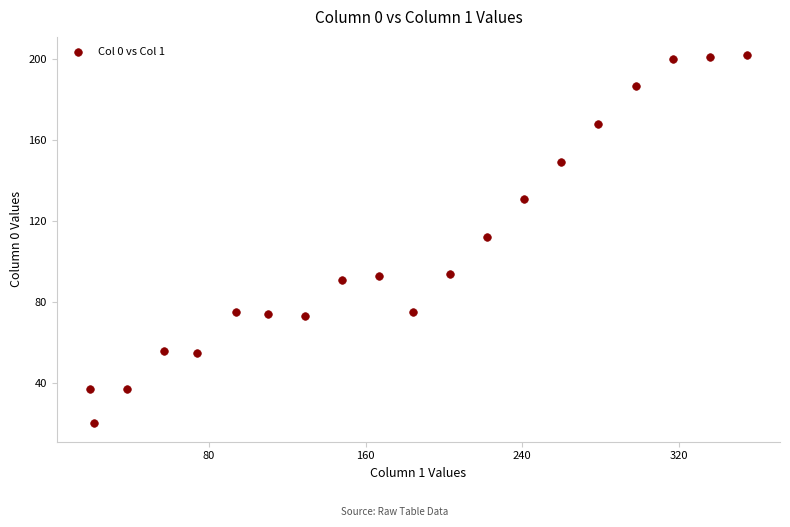

What is the range of Y values (max minus min)?

182